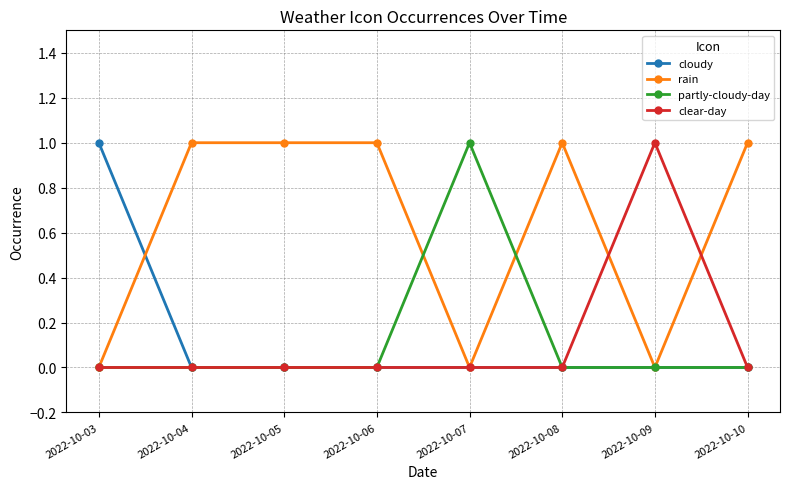

Count the number of categories in the chart.

8